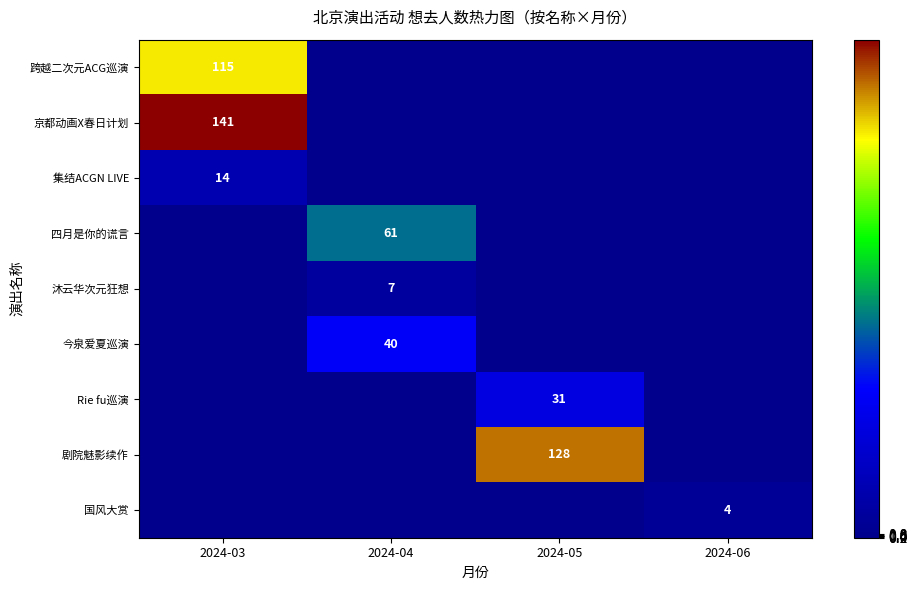

At which category does the chart reach its minimum across all series?

2024-04